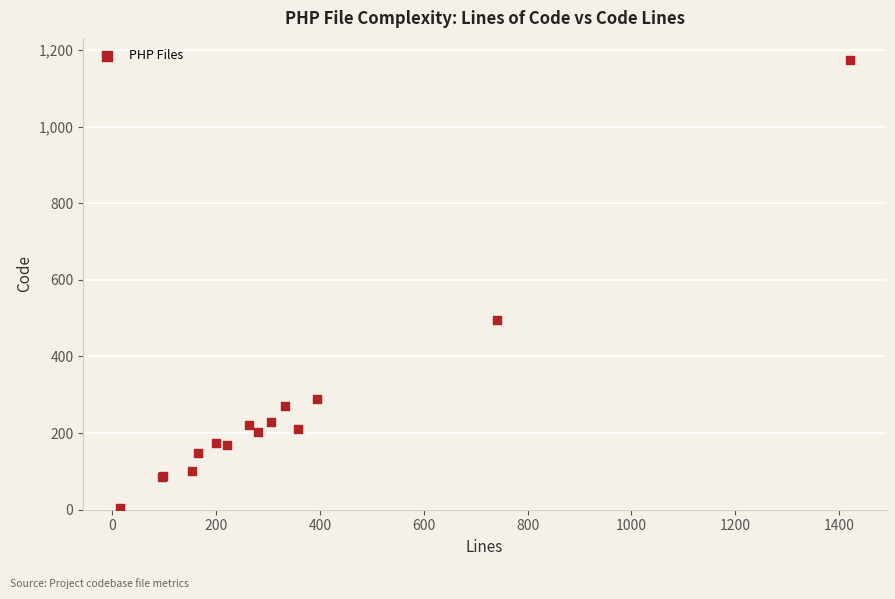

What Y value in the scatter plot is closest to 588?

496